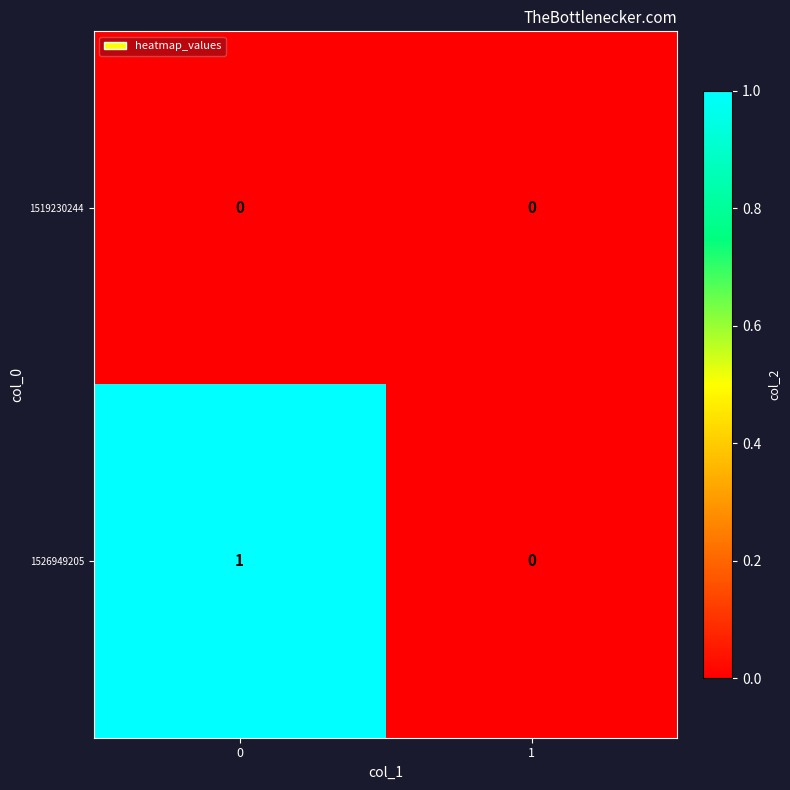

Which series has the largest total across all categories?

1526949205